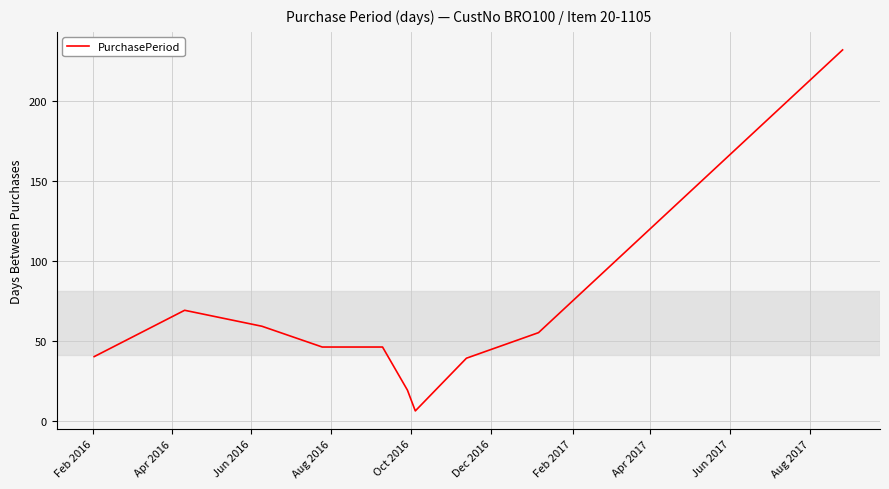

What is the minimum value shown in the chart?

6